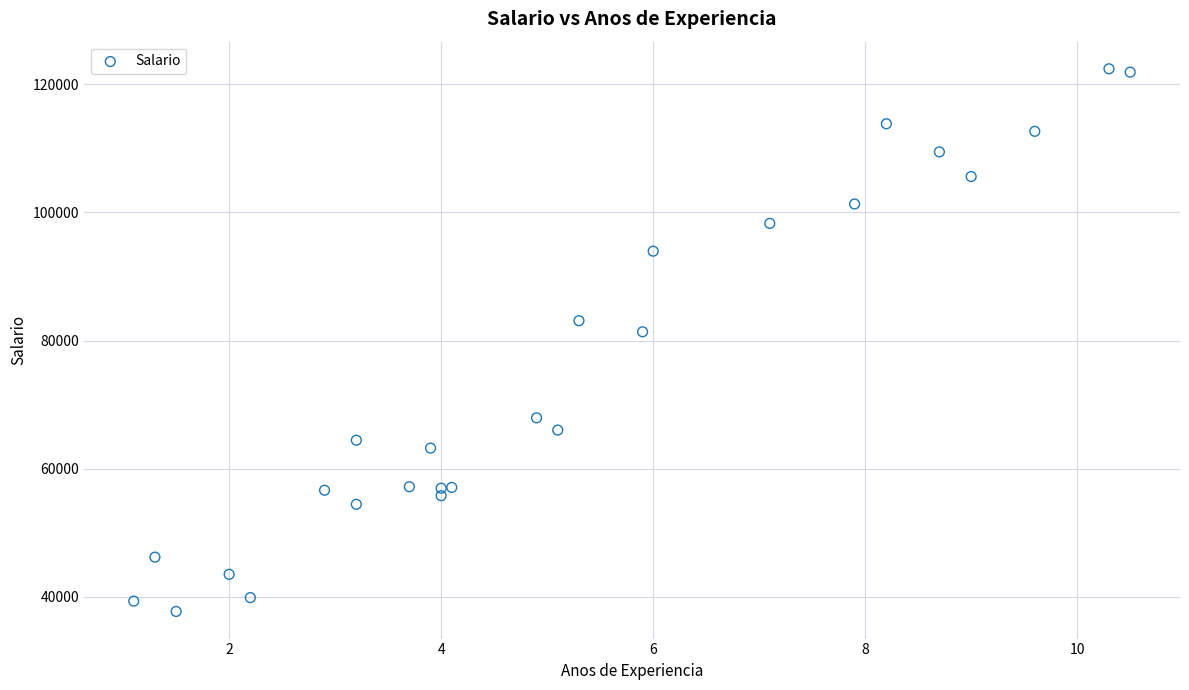

What Y value in the scatter plot is closest to 80061?

81363